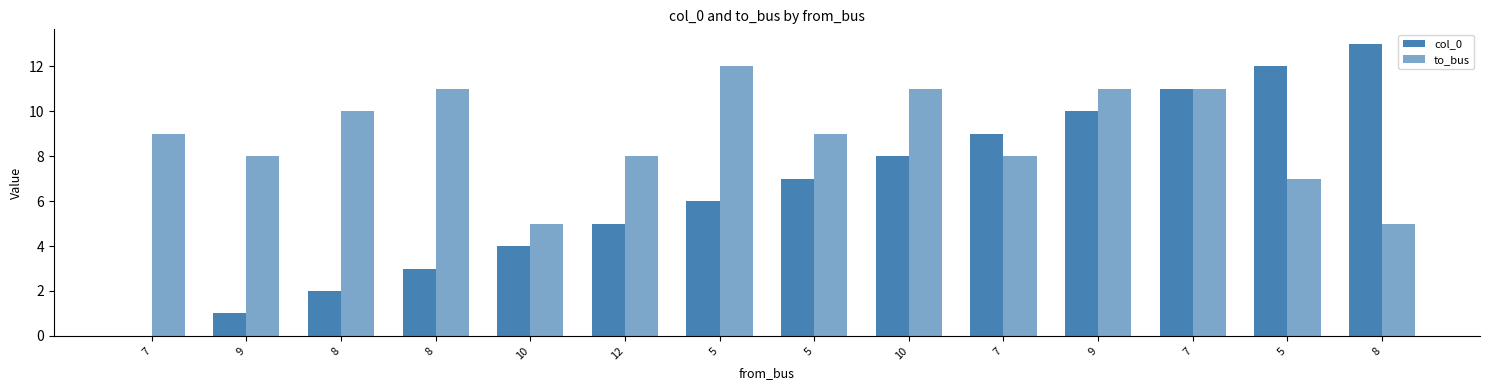

Reading right to left, transcribe all the data shown in this chart.

col_0: 13	12	11	10	9	8	7	6	5	4	3	2	1	0
to_bus: 5	7	11	11	8	11	9	12	8	5	11	10	8	9